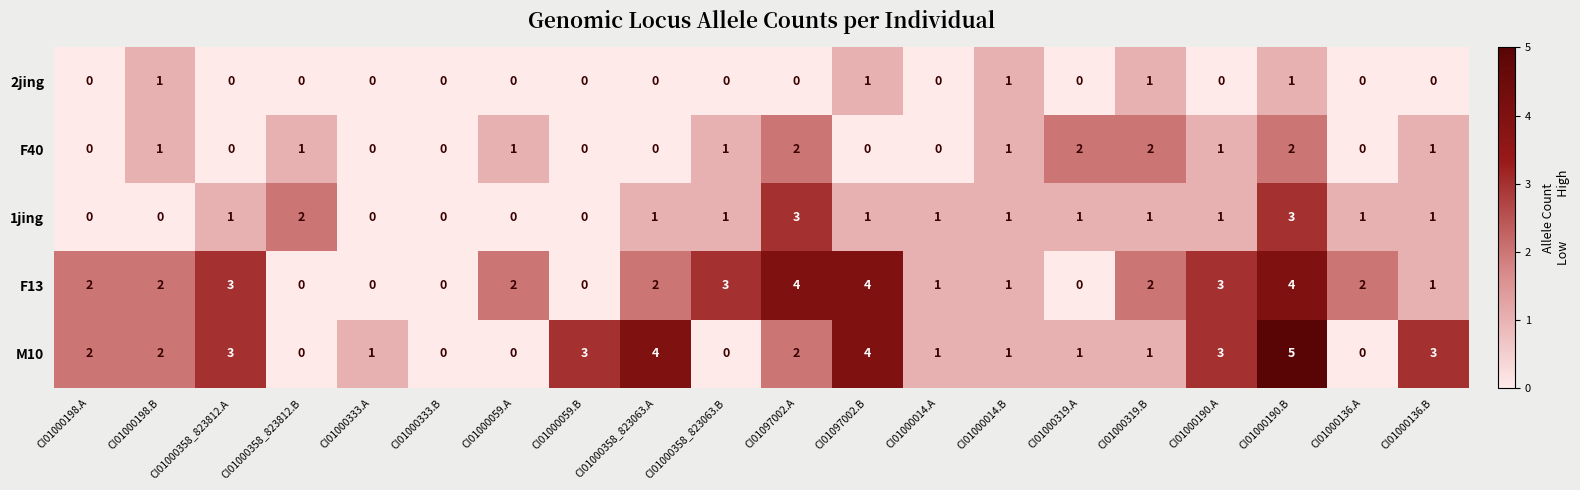

At which category does the chart reach its peak across all series?

CI01000190.B